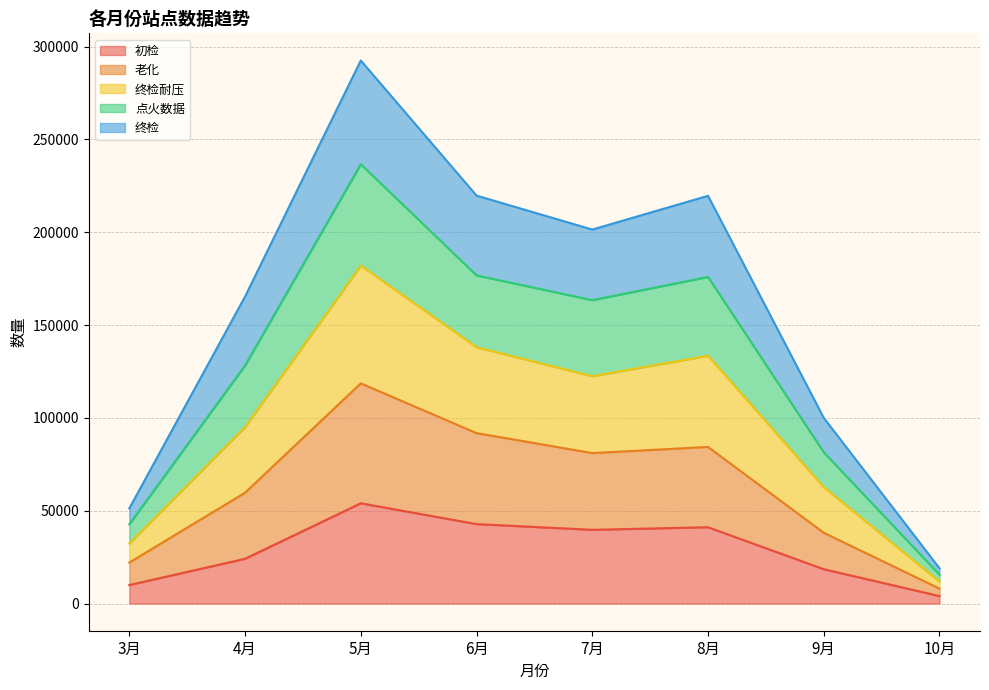

Which series has the largest range (max minus min)?

终检耐压